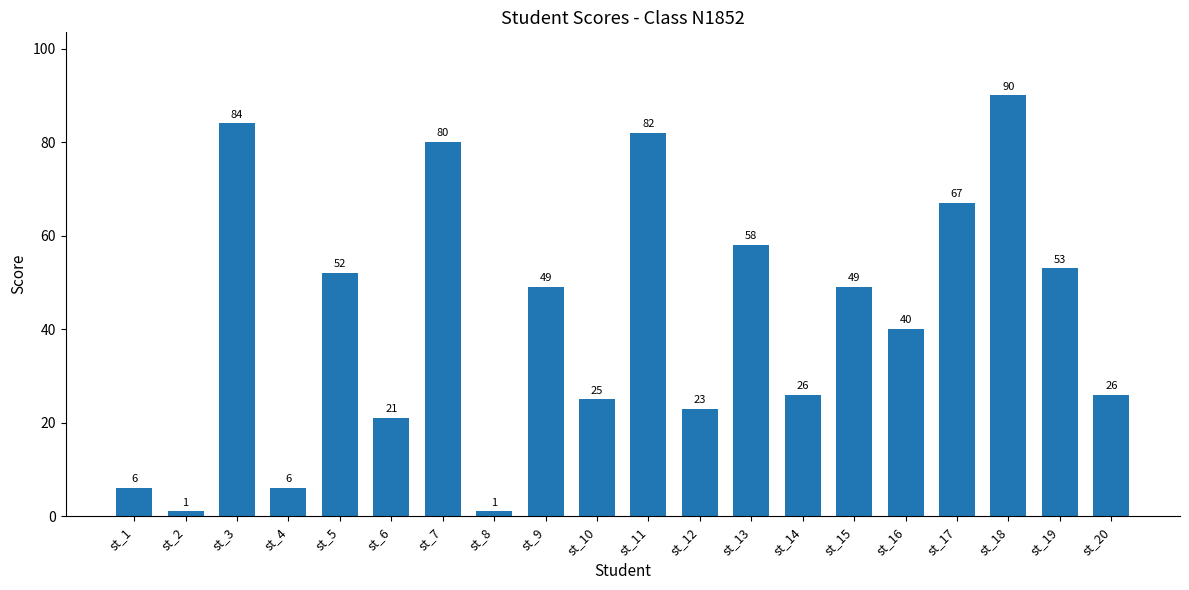

At which label does the data first exceed 49?

st_3